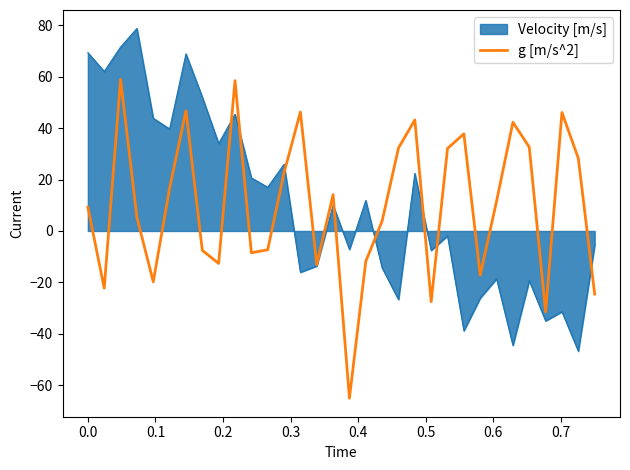

Rank the series by their maximum value, from lowest to highest.

g [m/s^2], Velocity [m/s]